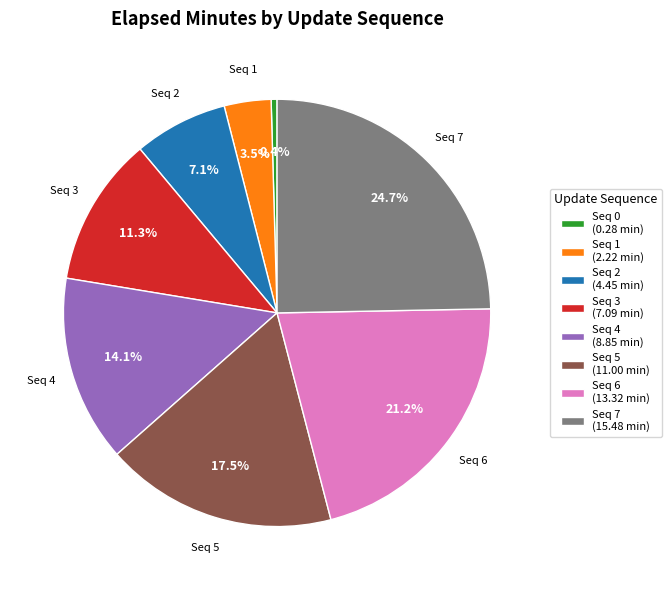

How many slices are in this pie chart?

8